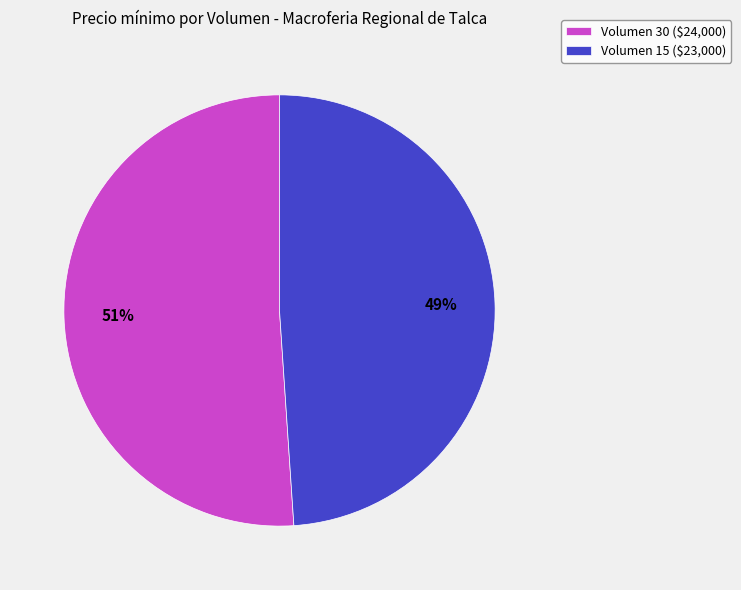

True or false: Volumen 30 accounts for 51% of the total.

True